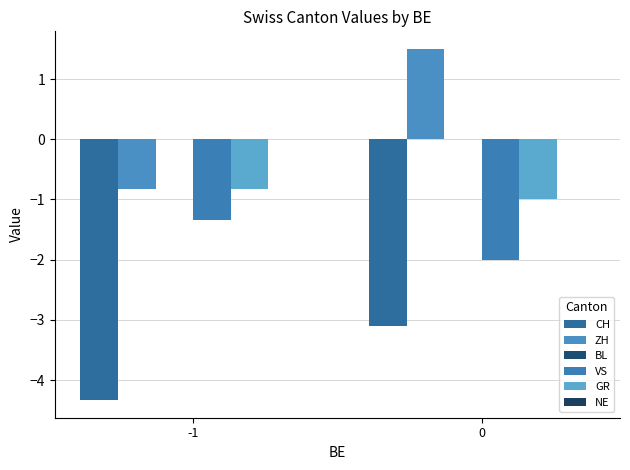

Rank the series by their maximum value, from highest to lowest.

ZH, GR, VS, CH